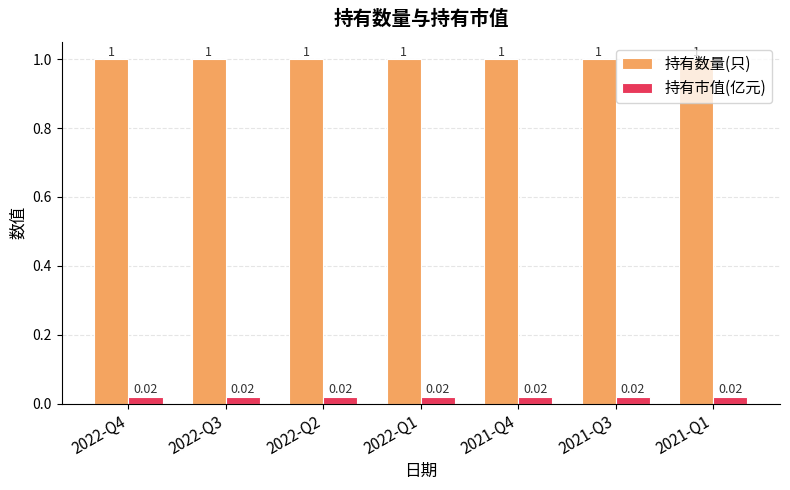

What is the average value of the 持有数量(只) series?

1.0